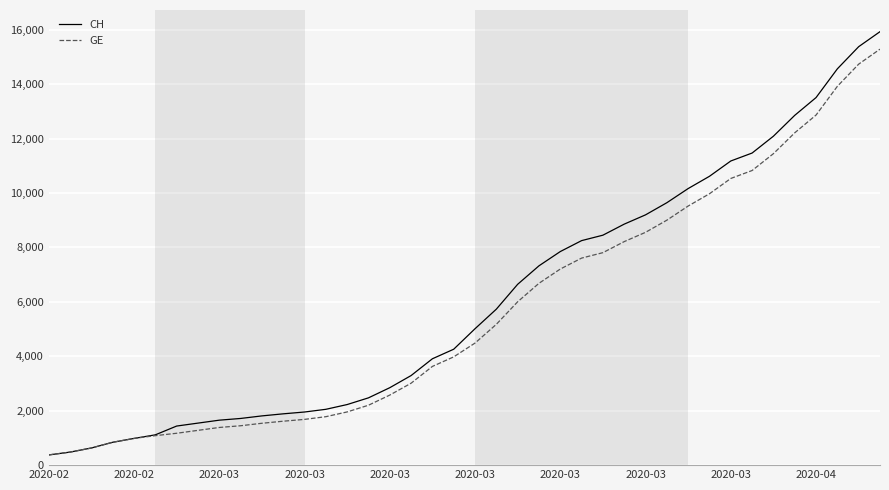

Which series has the widest spread of values?

CH